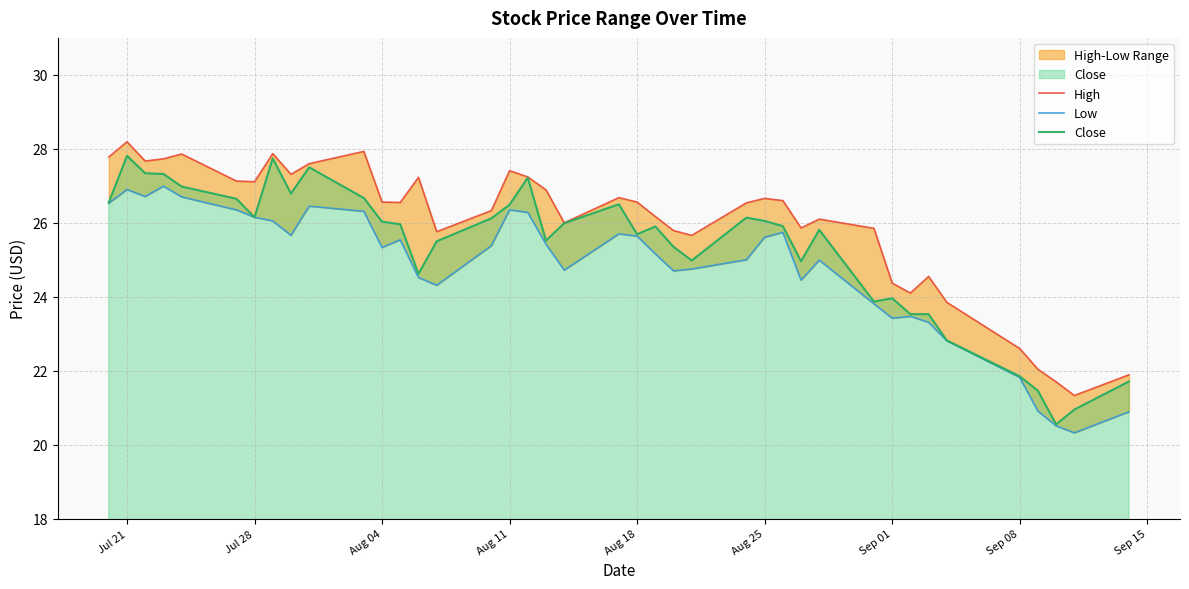

List the series in order of their overall mean, lowest first.

Low, Close, High